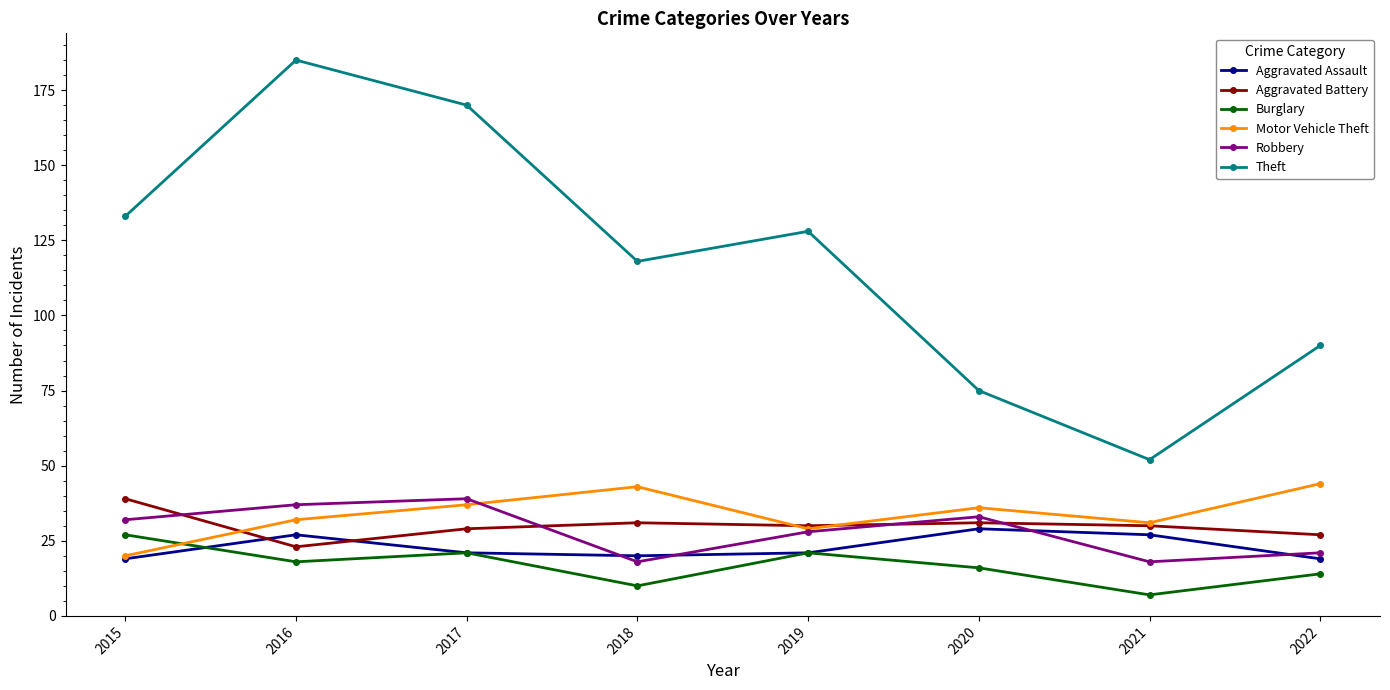

At which category does the chart reach its minimum across all series?

2021